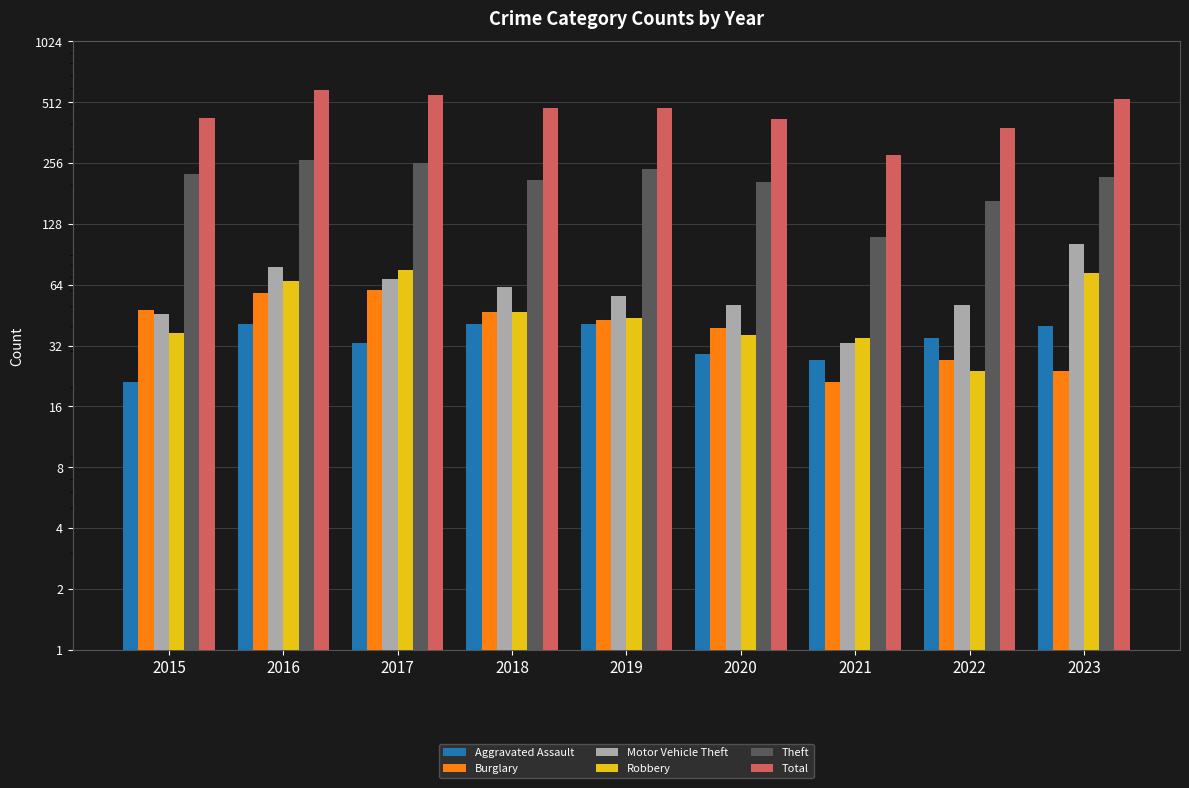

What is the difference between the Robbery values at 2016 and 2021?

32